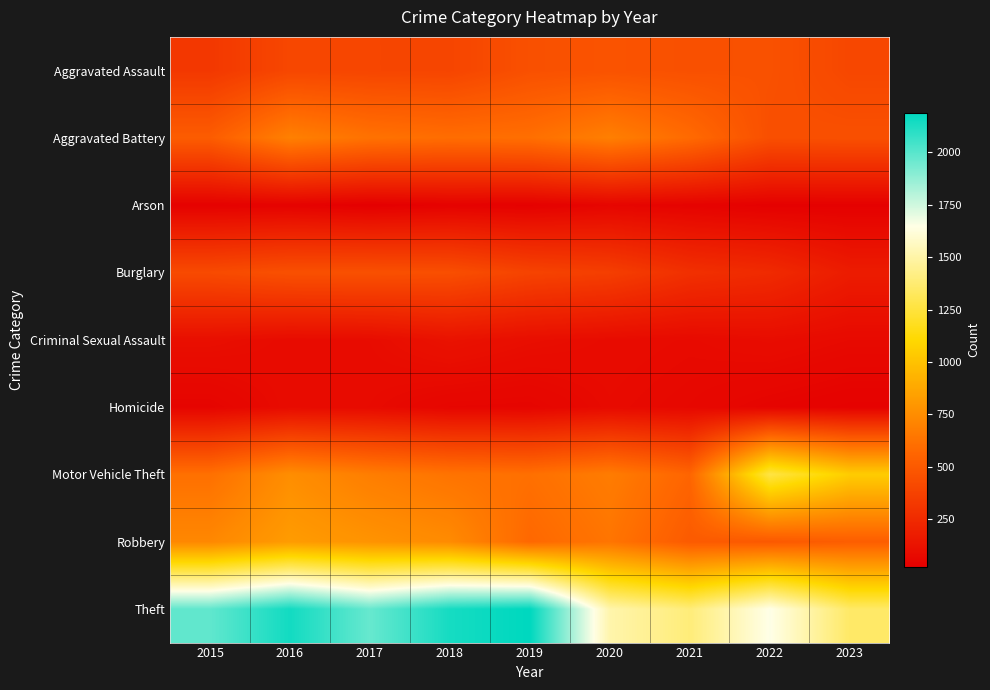

Count the number of data series in this chart.

9